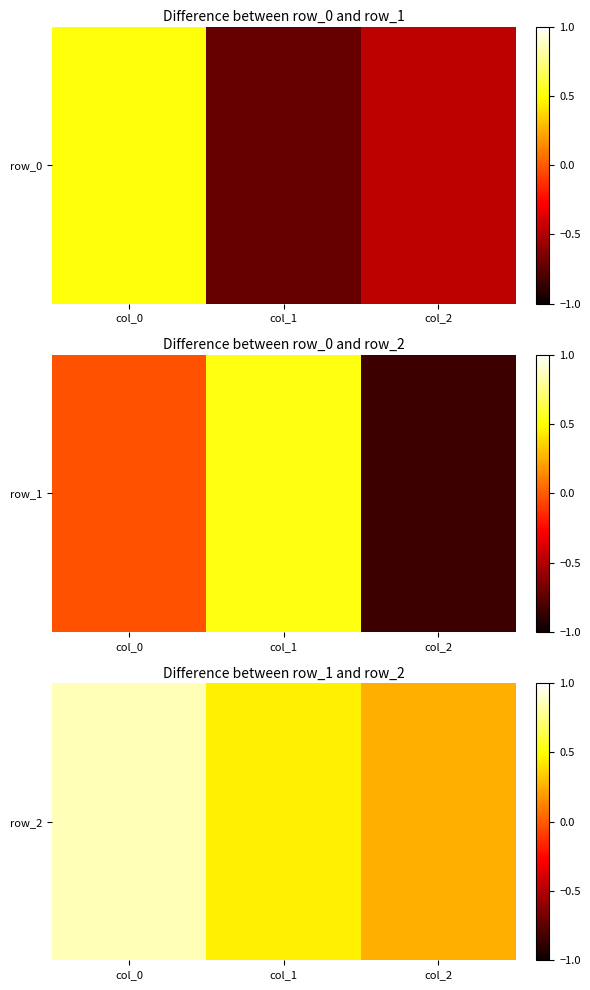

The value at col_0 is 1.5. True or false?

False